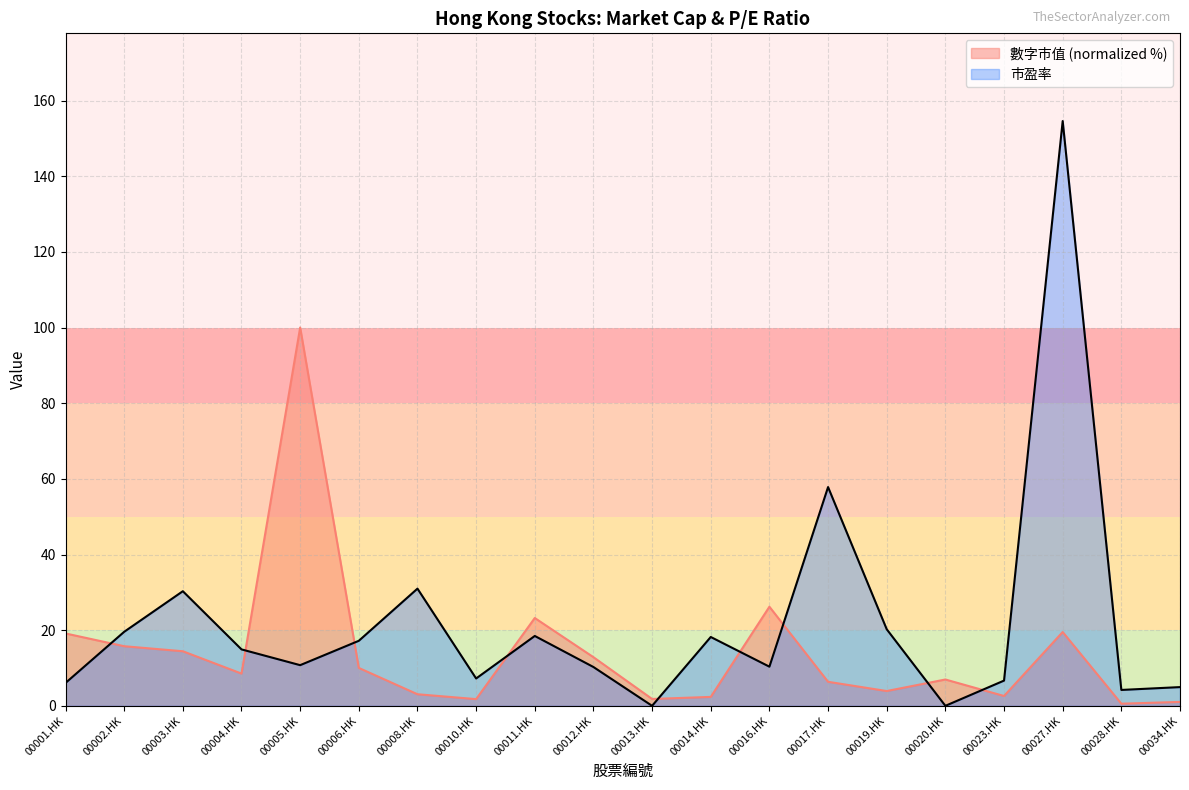

What is the greatest value displayed?

154.6